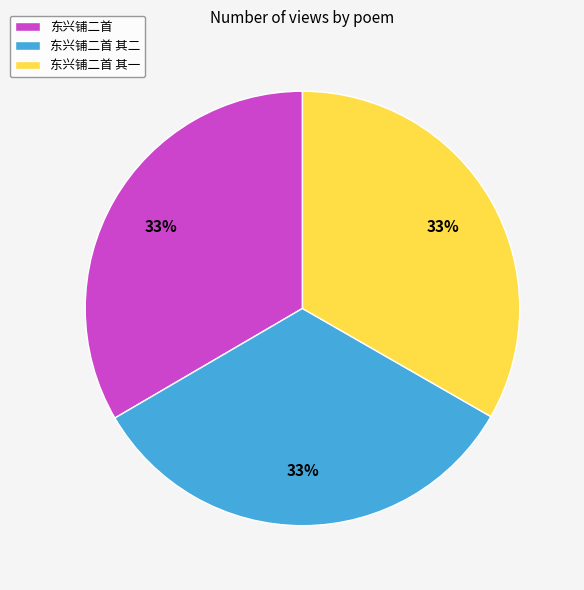

What percentage is the 东兴铺二首 slice, to the nearest percent?

33%